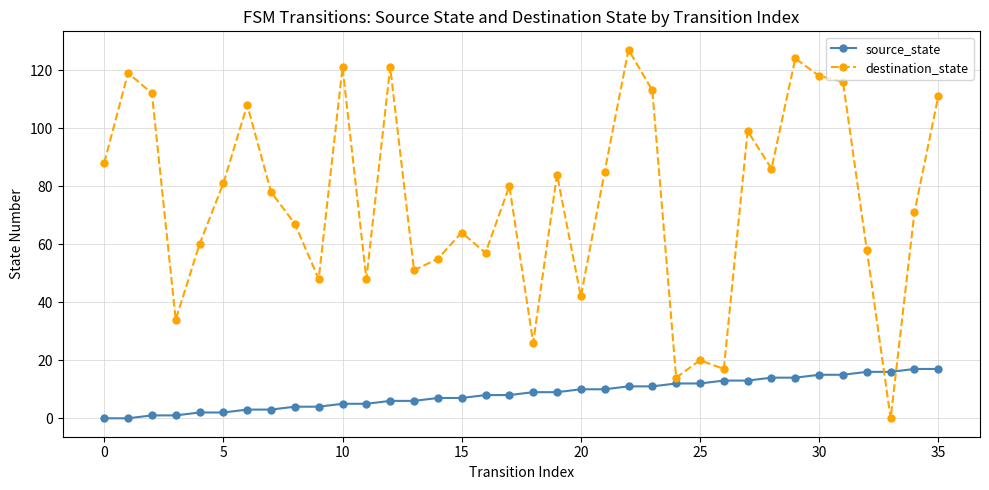

Which series has the largest total across all categories?

destination_state